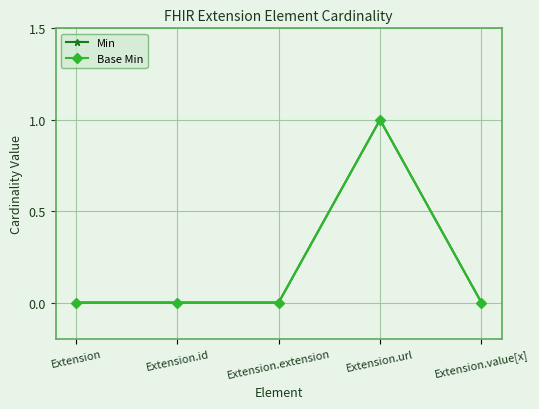

What is the label of the 5th point from the left?

Extension.value[x]